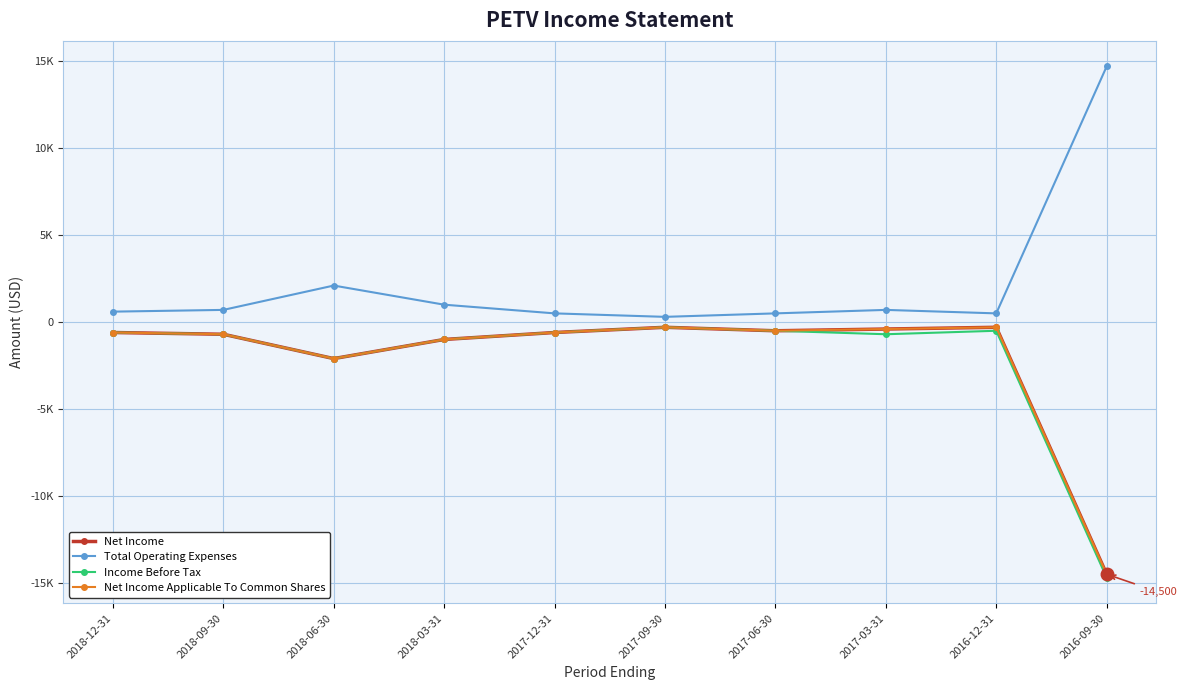

What is the value of the Total Operating Expenses point at the 3rd from the left?

2100